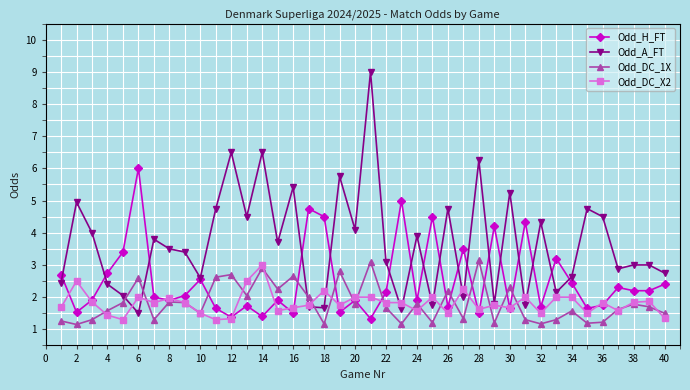

After their last crossing, which series has the higher values: Odd_H_FT or Odd_DC_1X?

Odd_H_FT